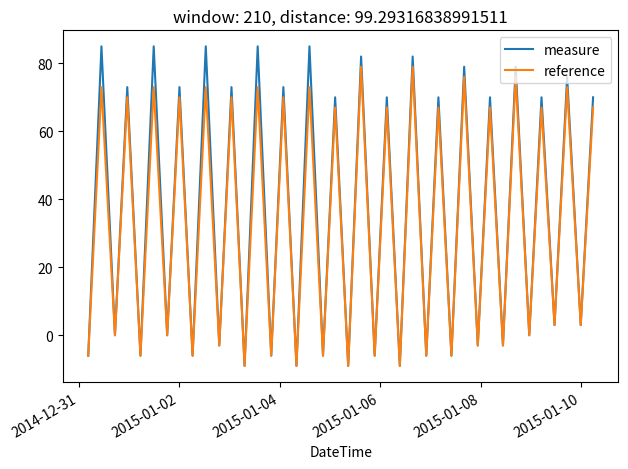

What is the sum of all reference values?

1343